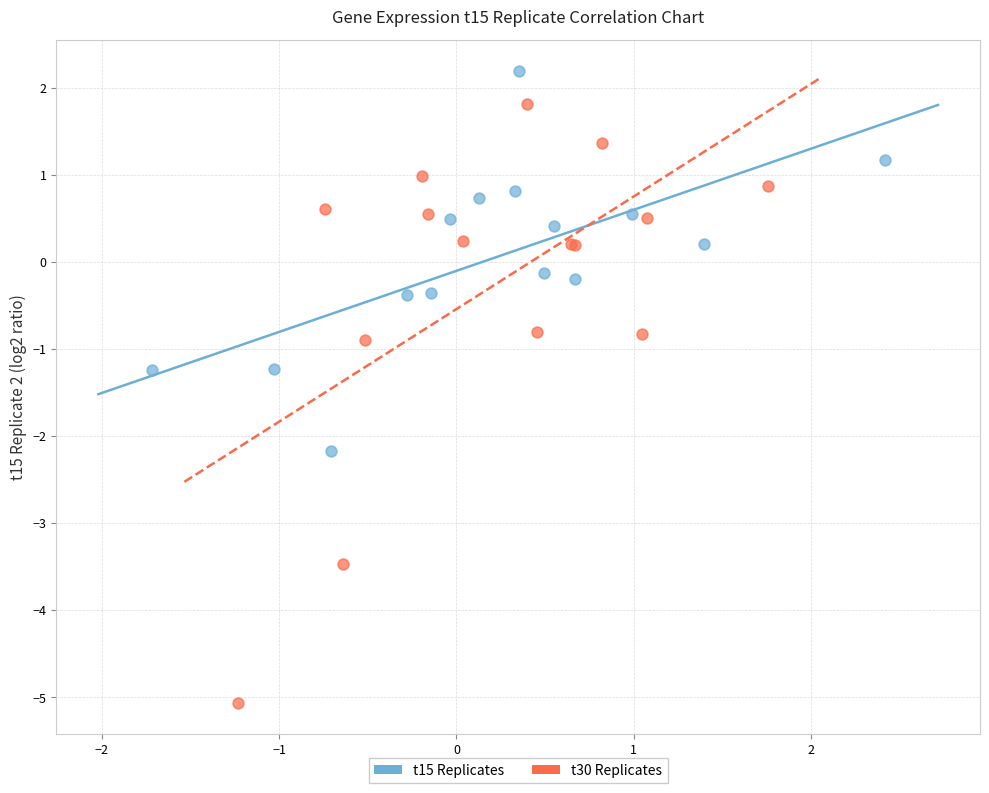

Which series has the largest Y range (max minus min)?

t30 Replicates